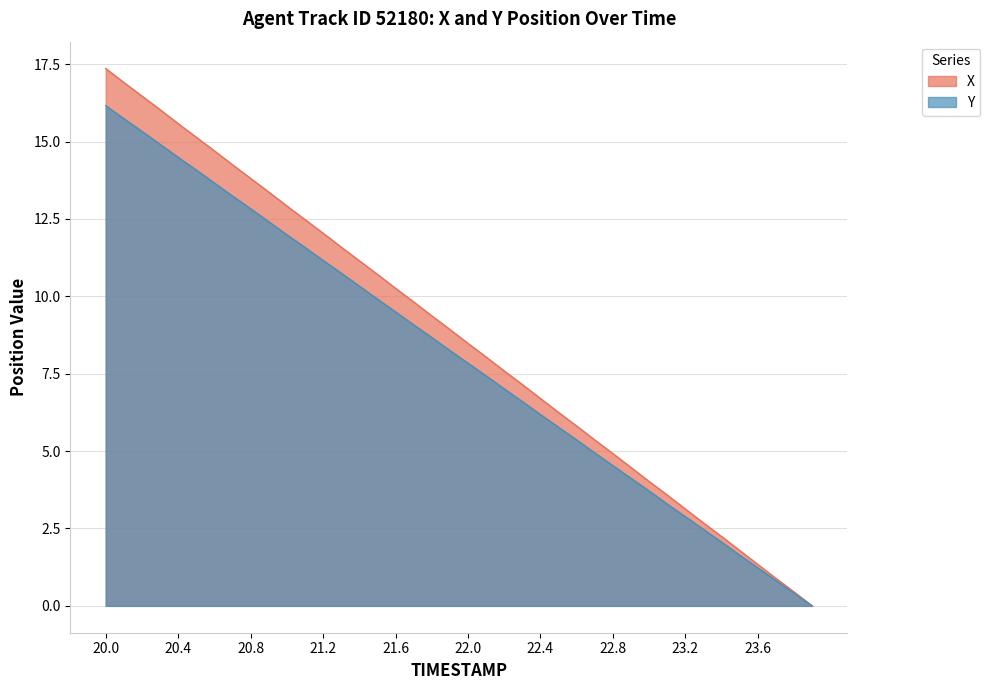

List the labels in order of X value, largest first.

20.0, 20.1, 20.2, 20.3, 20.4, 20.5, 20.6, 20.7, 20.8, 20.9, 21.0, 21.1, 21.2, 21.3, 21.4, 21.5, 21.6, 21.7, 21.8, 21.9, 22.0, 22.1, 22.2, 22.3, 22.4, 22.5, 22.6, 22.7, 22.8, 22.9, 23.0, 23.1, 23.2, 23.3, 23.4, 23.5, 23.6, 23.7, 23.8, 23.9